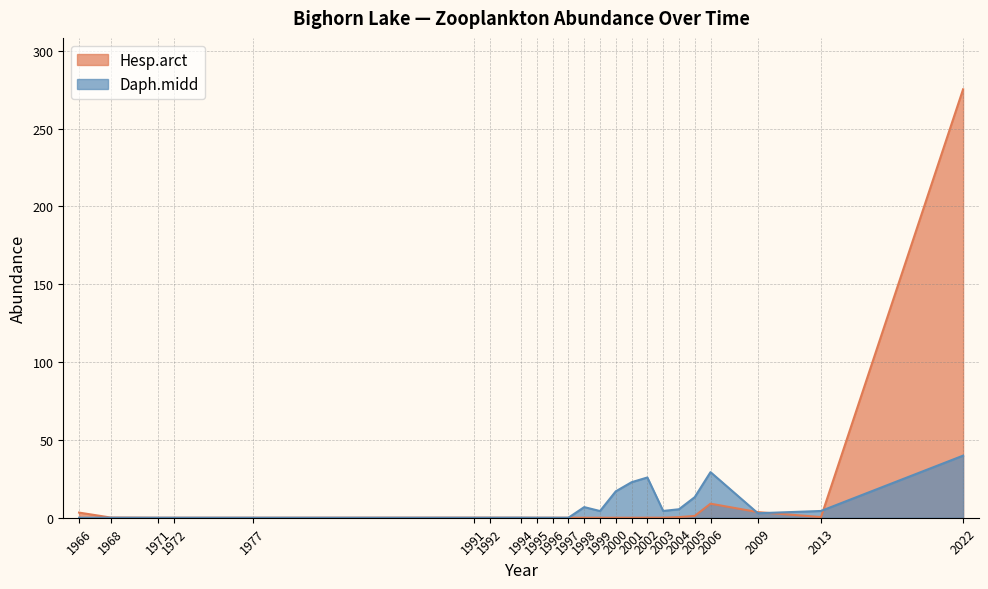

At which category does Hesp.arct reach its first local peak?

1991